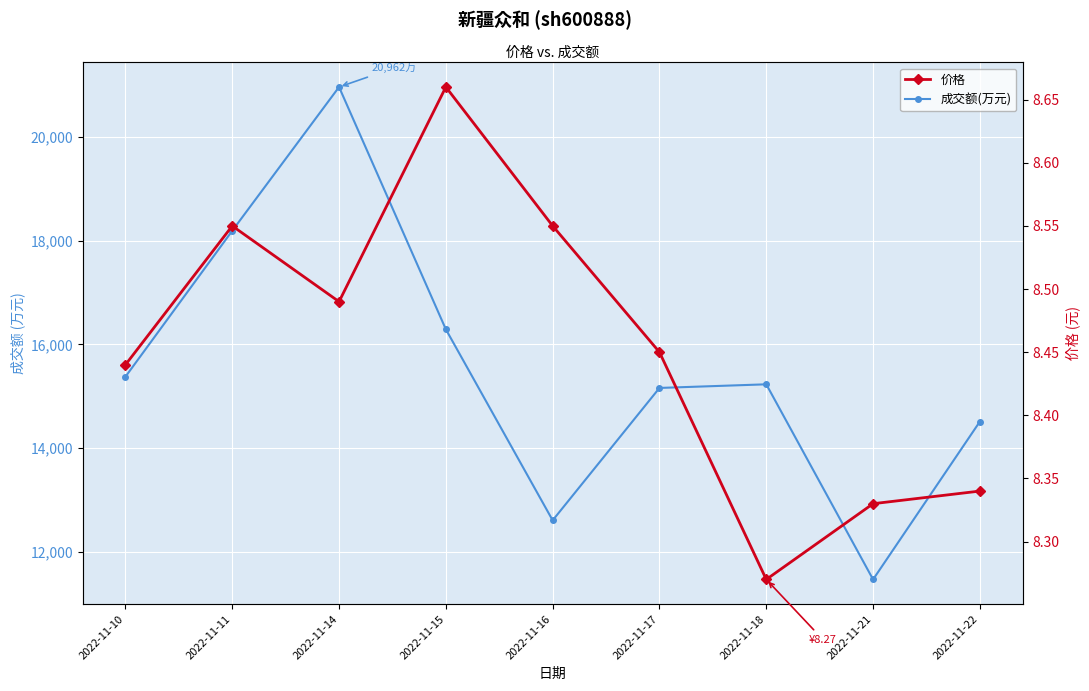

How many interior local valleys does the 成交额(万元) series have?

2